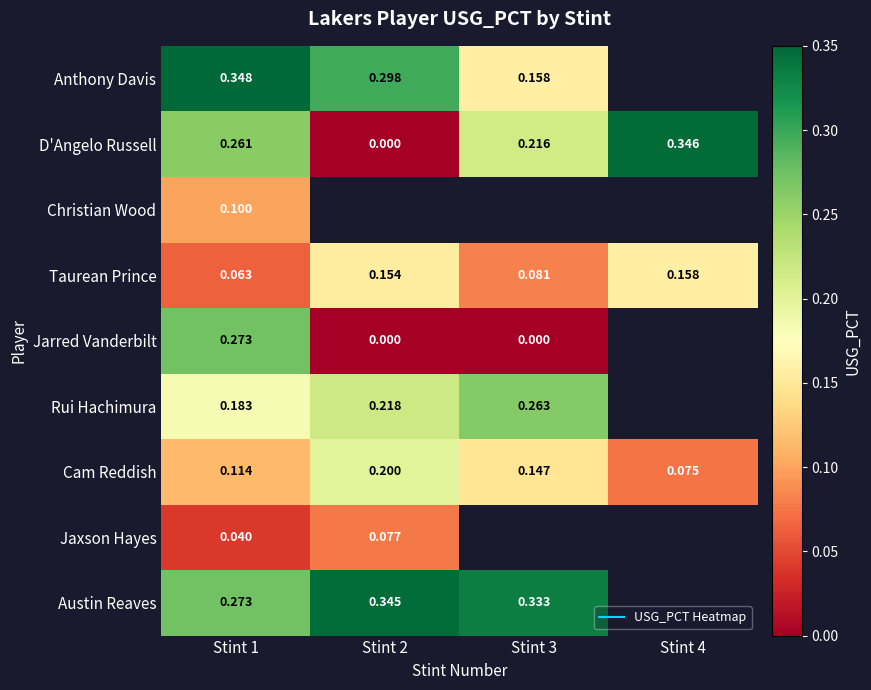

What is the total value across all series at Stint 1?

1.7